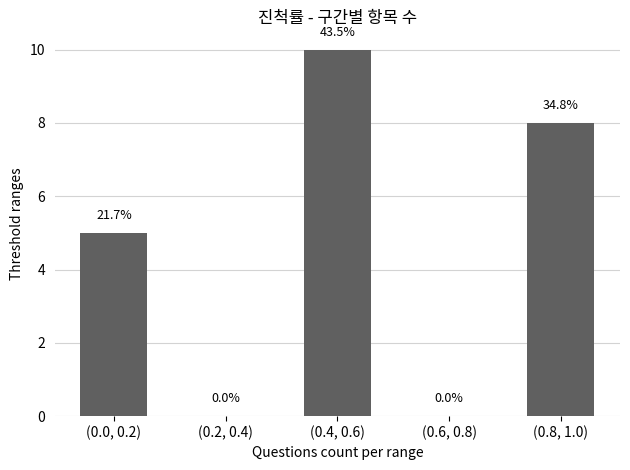

Are the bars horizontal?

No